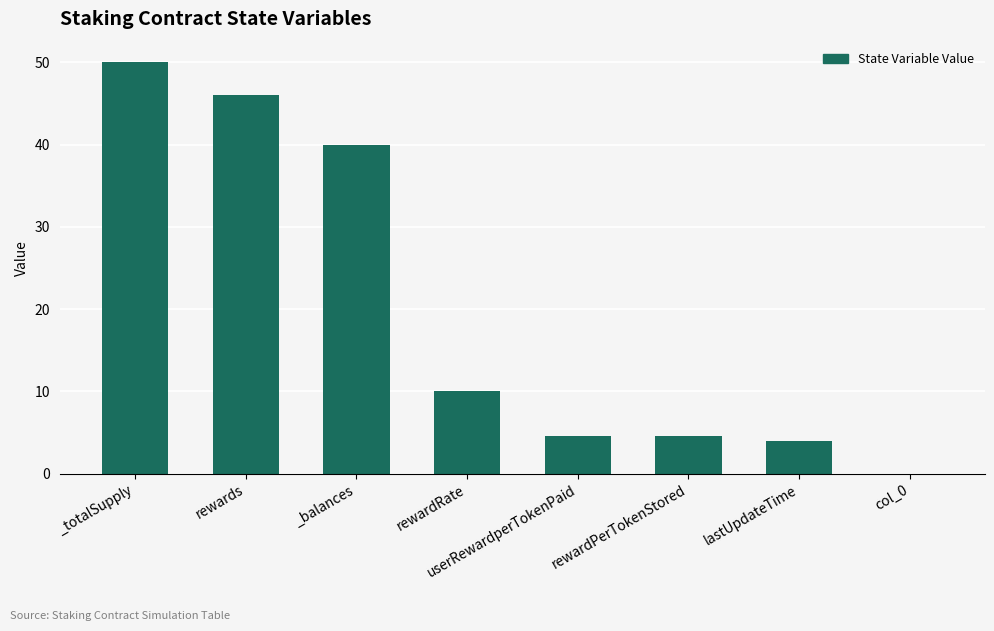

Which has a higher value, lastUpdateTime or rewardRate?

rewardRate